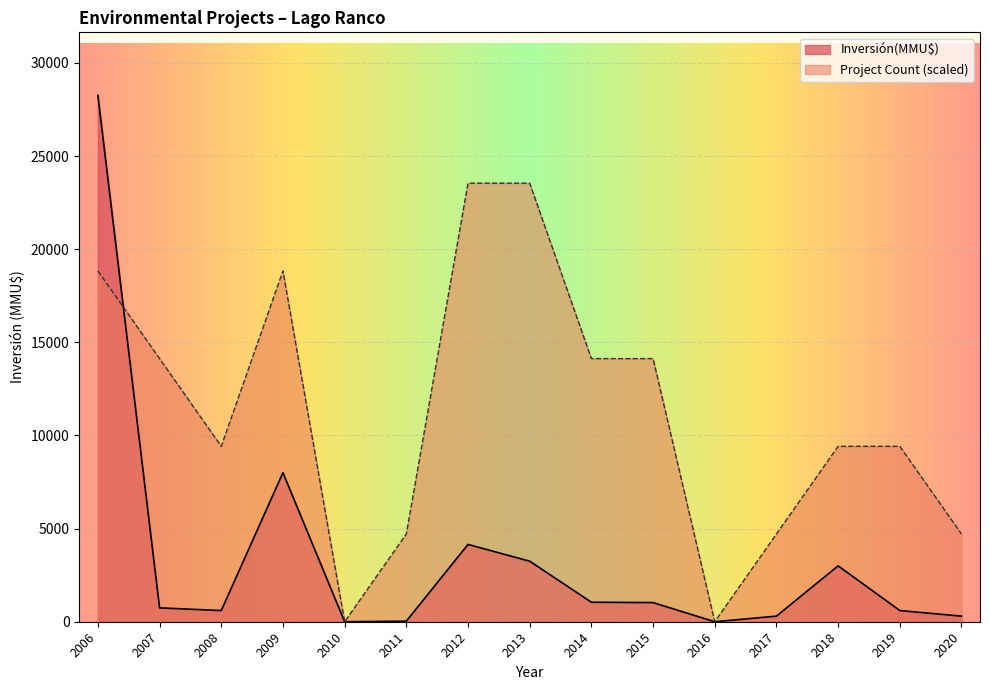

Which series has the widest spread of values?

Inversión(MMU$)